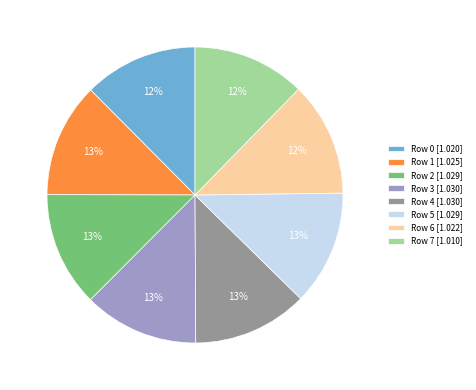

The Row 5 [1.029] slice represents 20% of the pie. True or false?

False